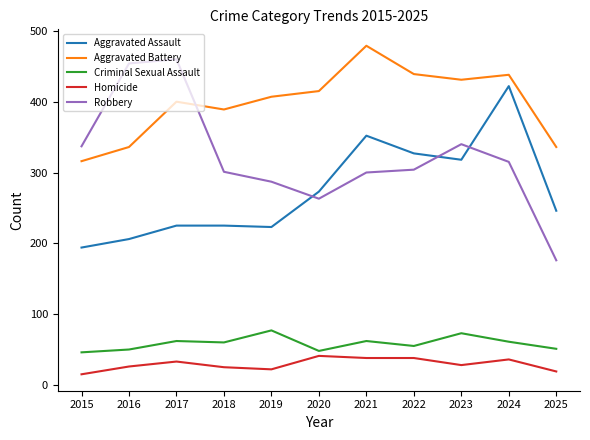

The Homicide series shows 41 at 2020. True or false?

True